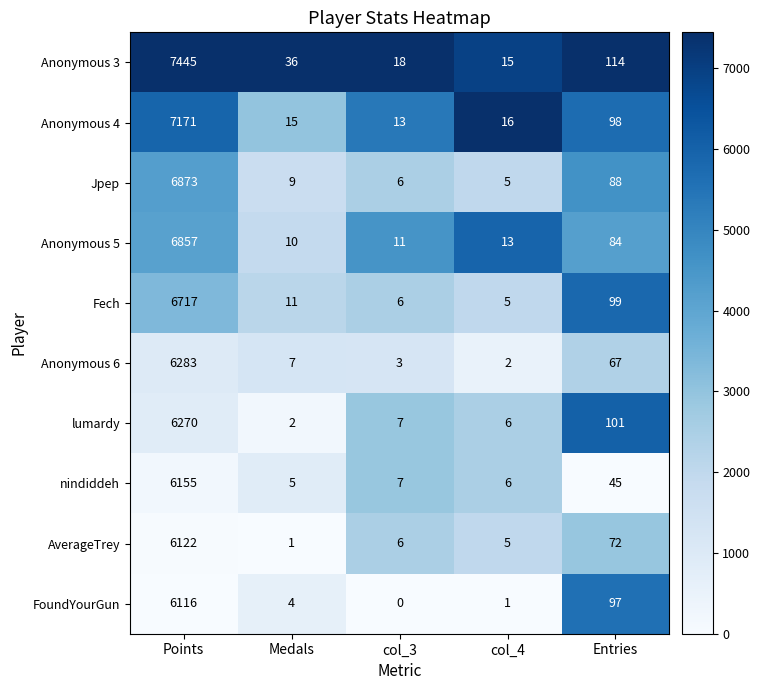

Which category has the highest value across all series?

Points